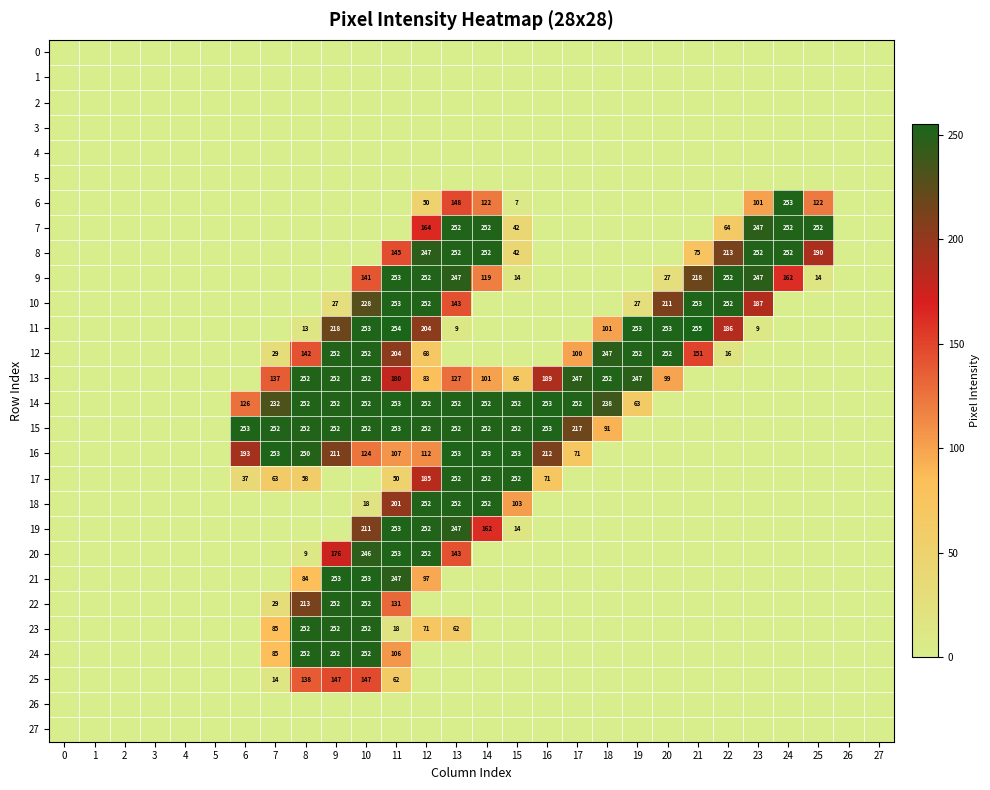

True or false: row_5 has a value of 0 at 2.

True